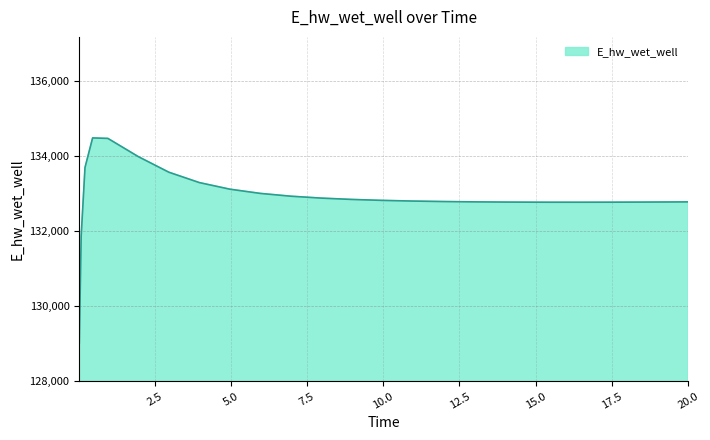

What is the difference between the maximum and minimum values?

5463.2